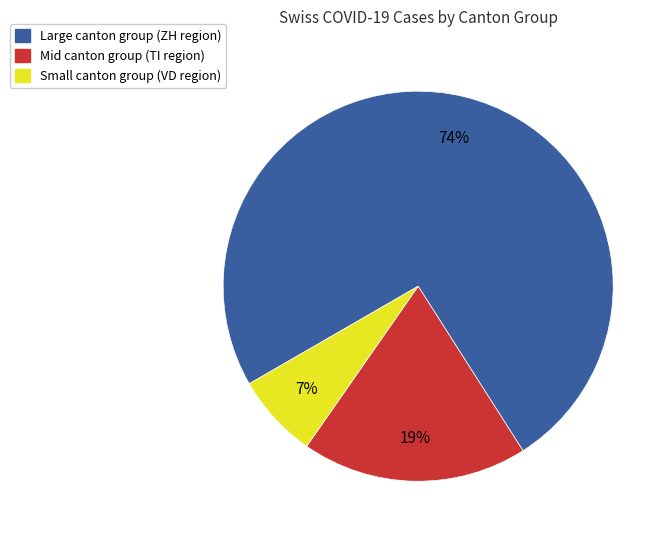

Count the number of slices in the pie.

3